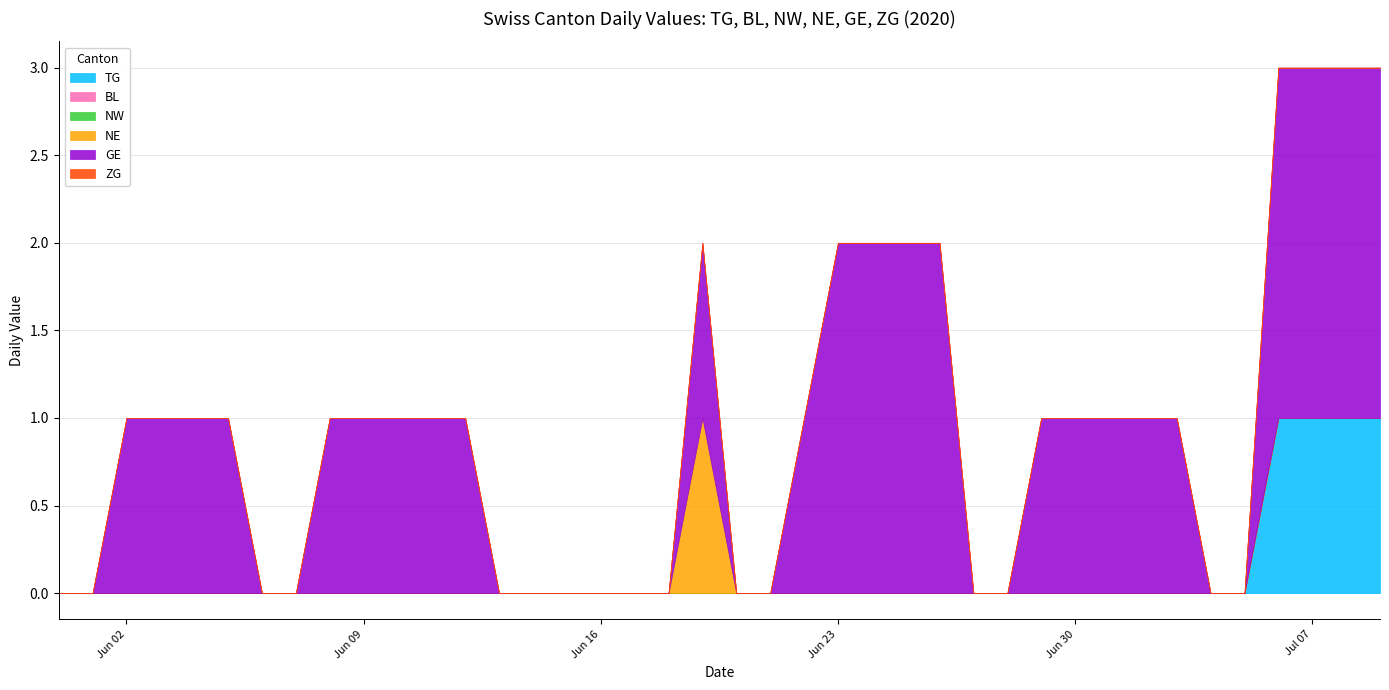

True or false: BL has more than 2 points higher than both neighbors.

False